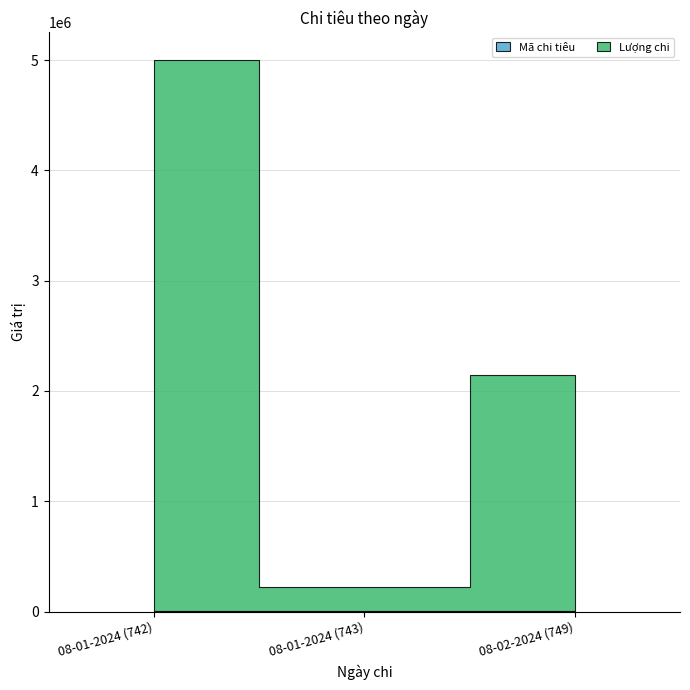

At which category does the chart reach its minimum across all series?

08-01-2024 (742)